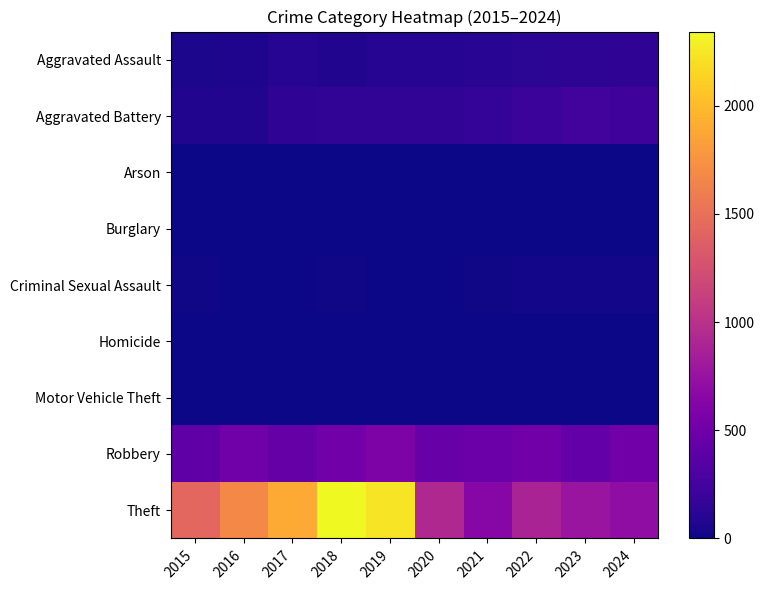

At which category is the sum across all series the highest?

2018